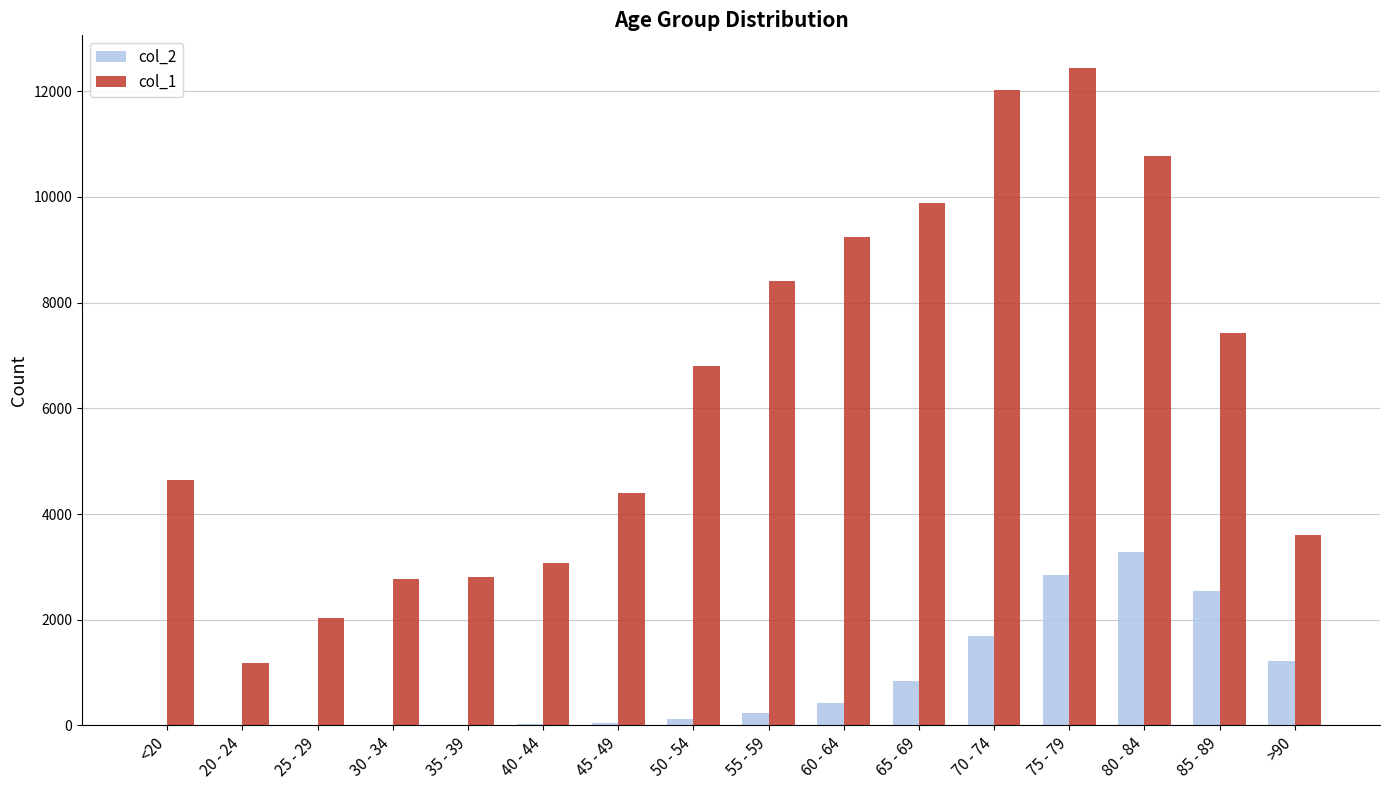

Is the value of col_1 at 45 - 49 greater than the value of col_2 at 85 - 89?

Yes